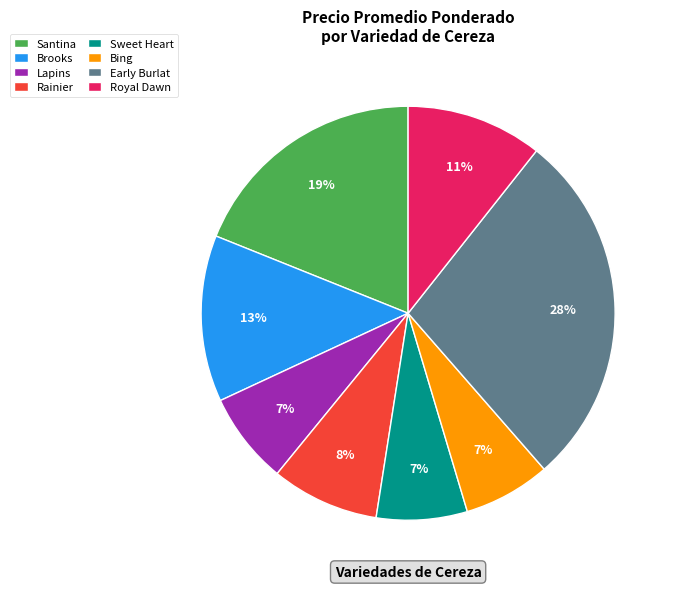

Which category has the biggest portion of the pie?

Early Burlat